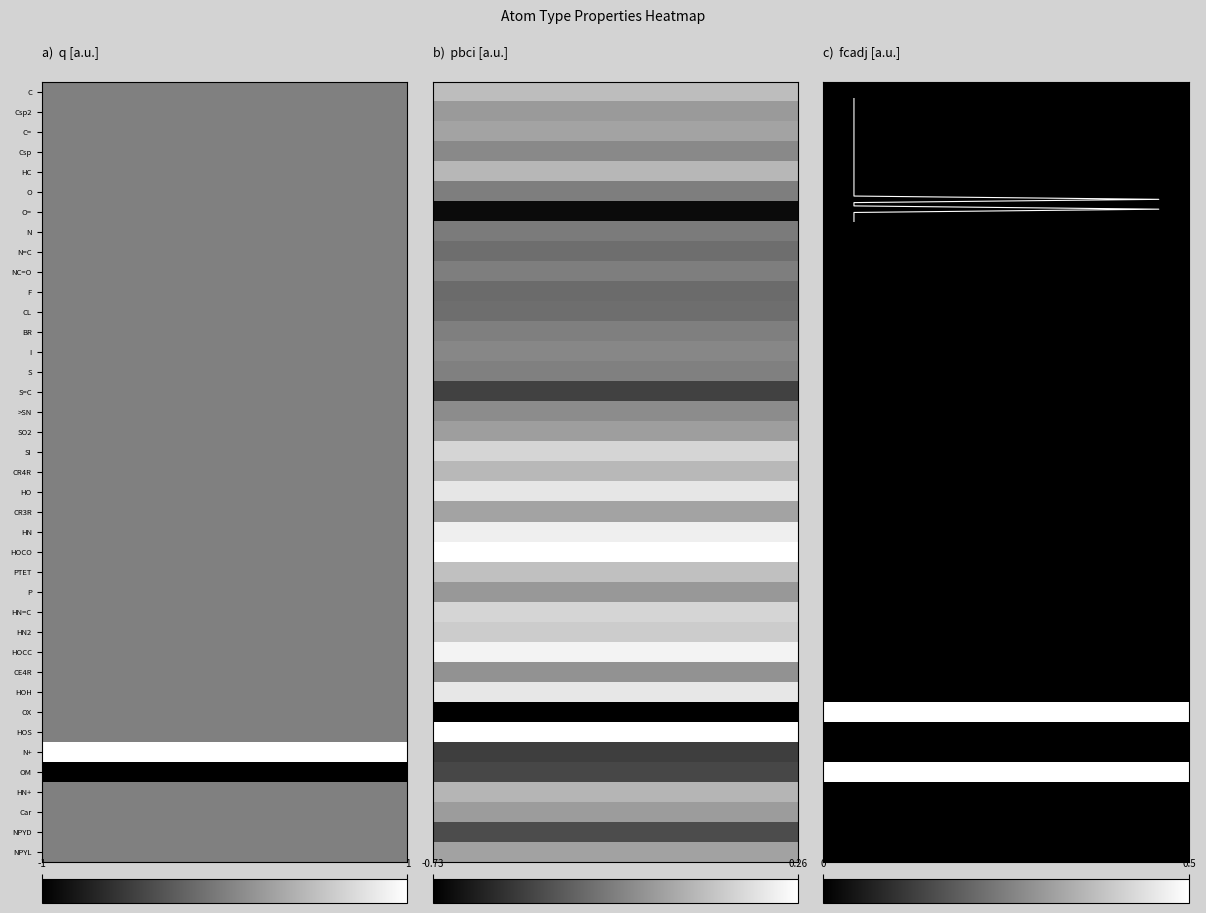

List the series in order of their peak value, lowest first.

C, Csp2, C=, Csp, HC, O, O=, N, N=C, NC=O, F, CL, BR, I, S, S=C, >SN, SO2, CR4R, CR3R, P, CE4R, HN+, Car, NPYD, NPYL, PTET, HN2, SI, HN=C, HO, HOH, HN, HOCC, HOCO, HOS, OX, OM, N+